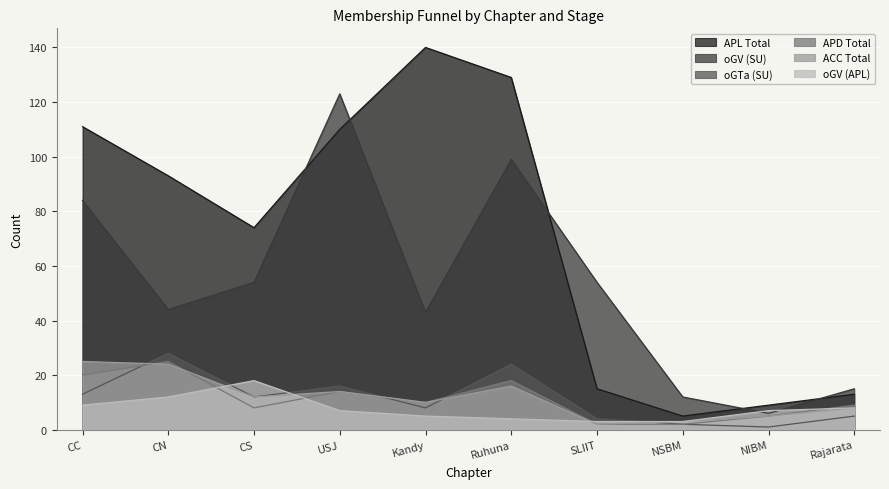

How many data points in oGV (SU) are above 54?

3